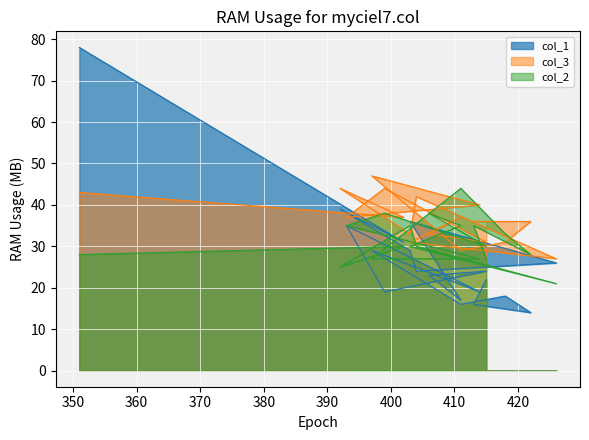

What is the maximum value for col_3?

47